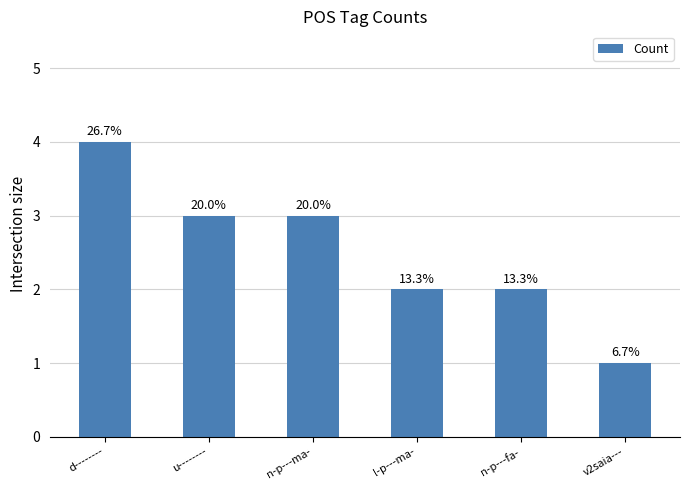

How many bars are there in total?

6